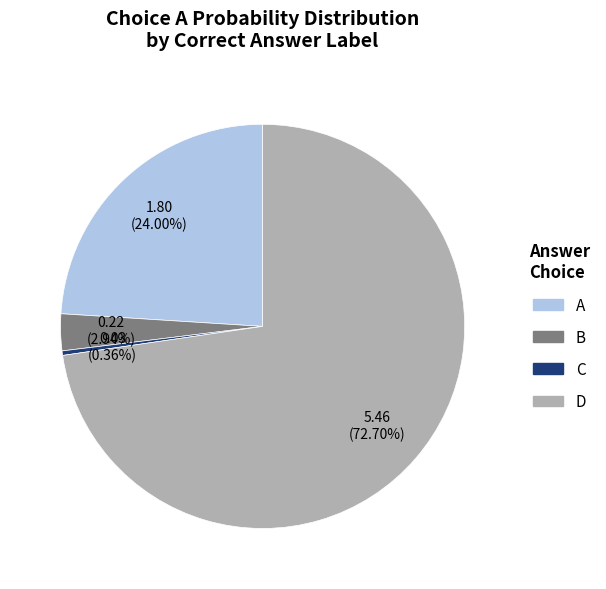

Is there a majority slice in this chart?

Yes